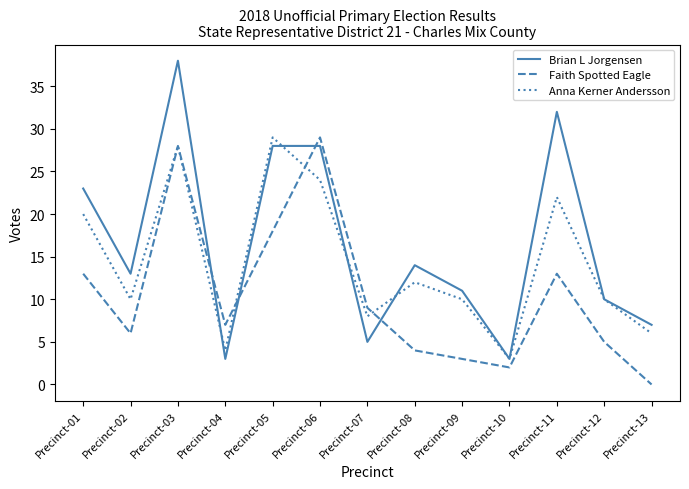

What is the difference between the maximum and minimum values in the Faith Spotted Eagle series?

29